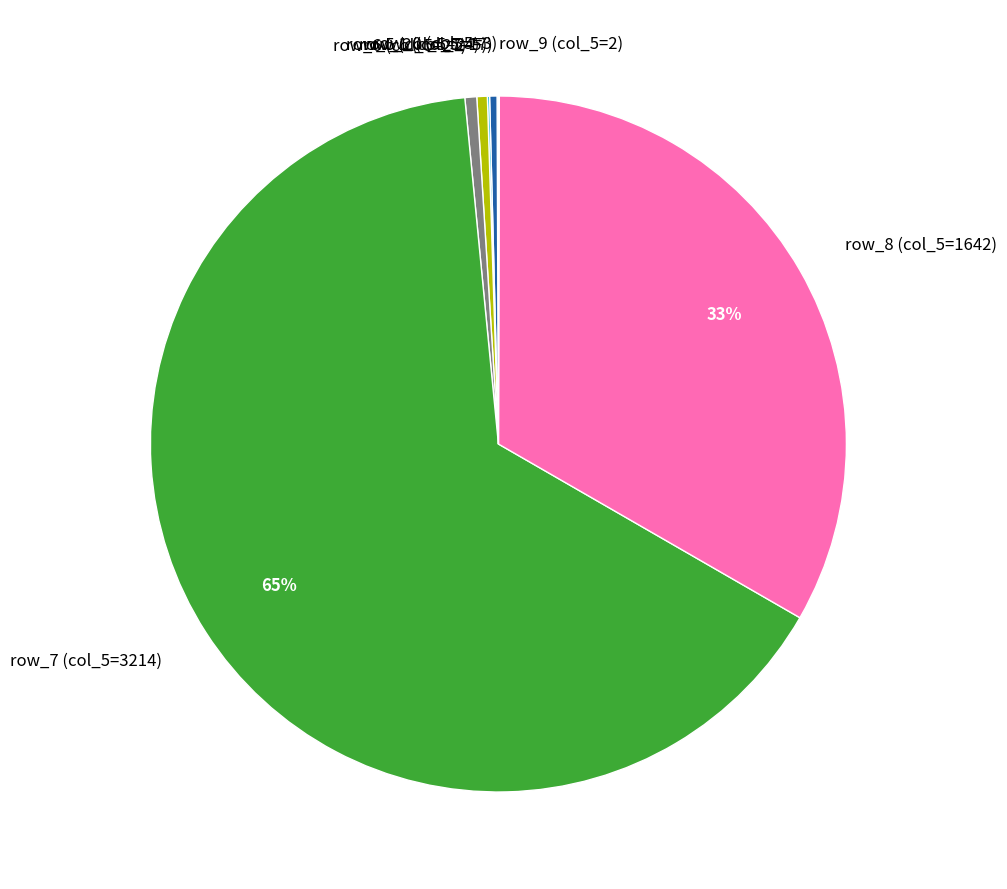

Is there a majority slice in this chart?

Yes